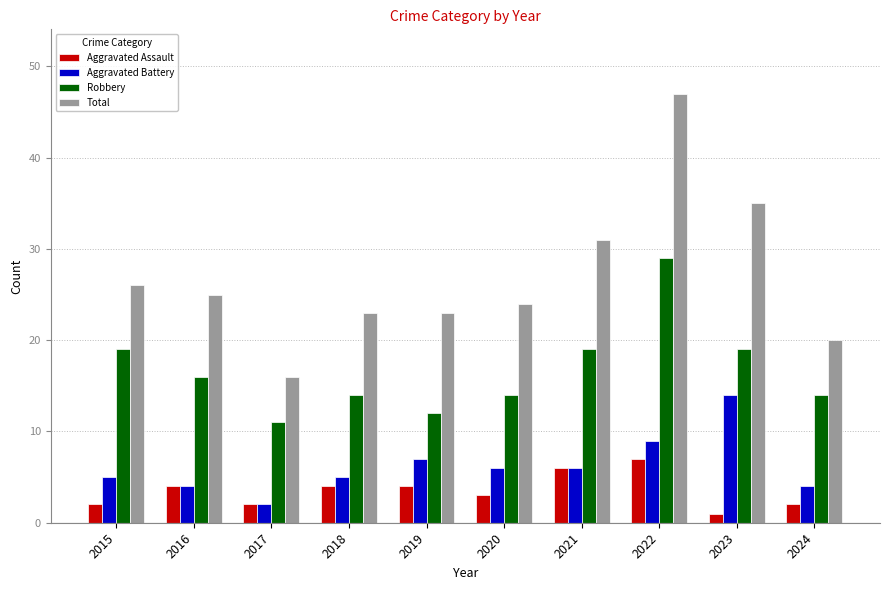

The value of Total at 2016 is 33. True or false?

False